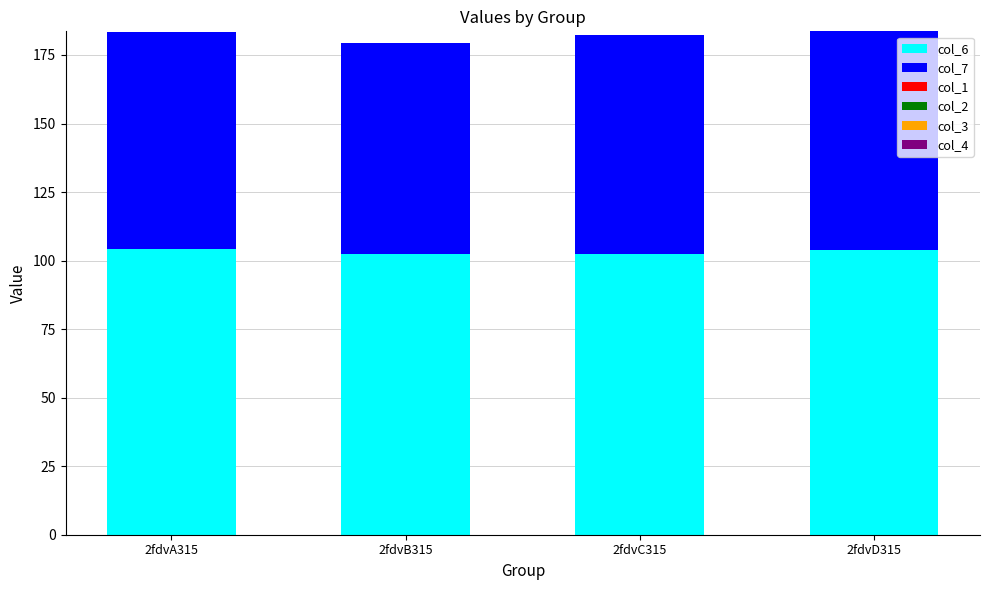

What is the minimum value for col_6?

102.4